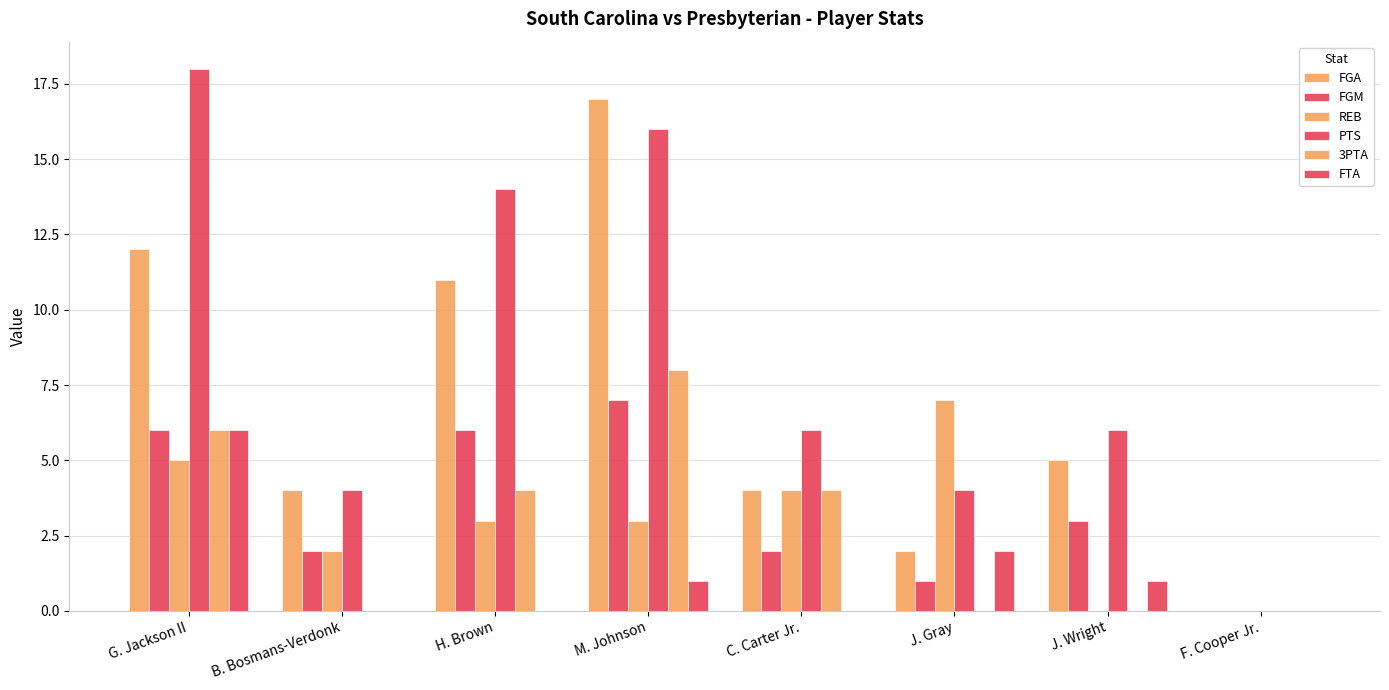

Between M. Johnson and G. Jackson II, which is larger?

M. Johnson